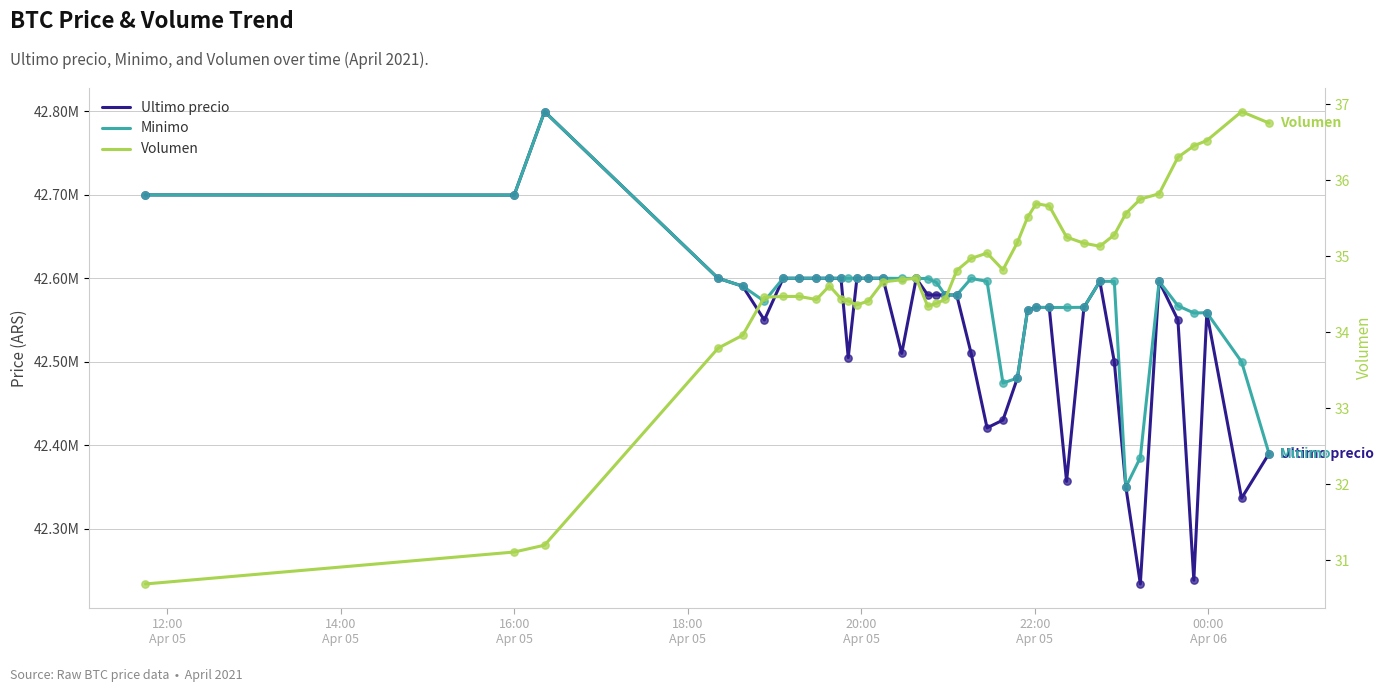

Which series has the widest spread of Y values?

Ultimo precio